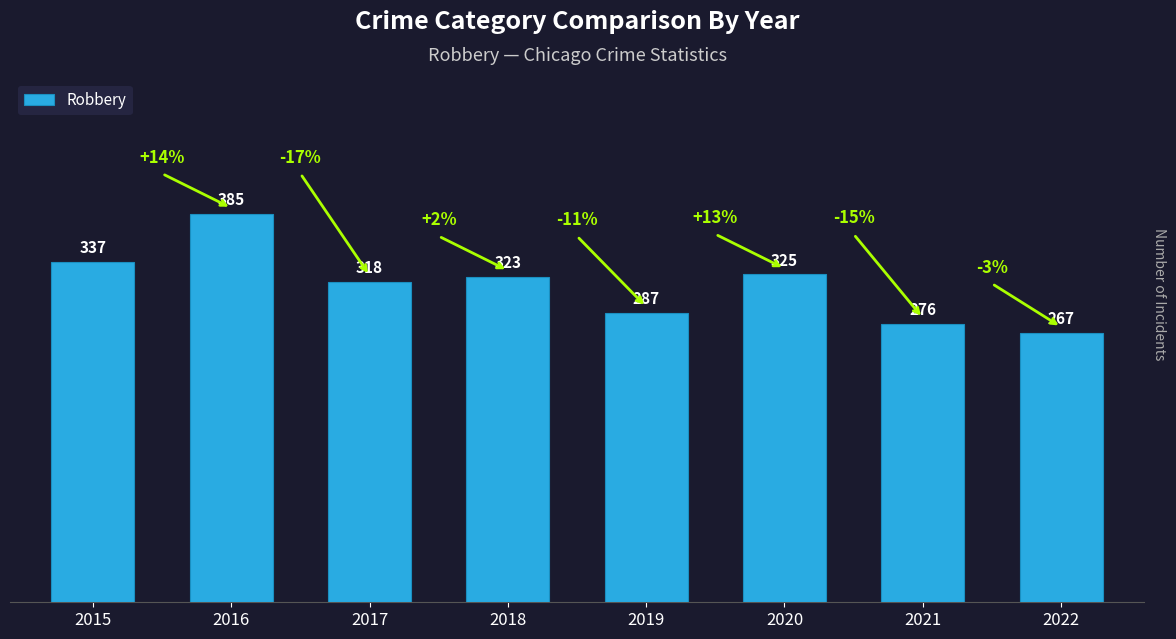

The chart shows a value of 562 at 2018. True or false?

False